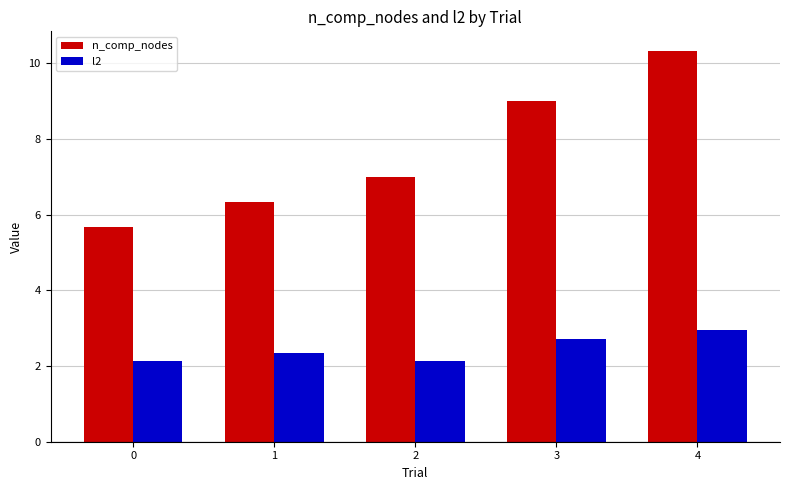

What is the value of the l2 bar at the 3rd from the left?

2.1